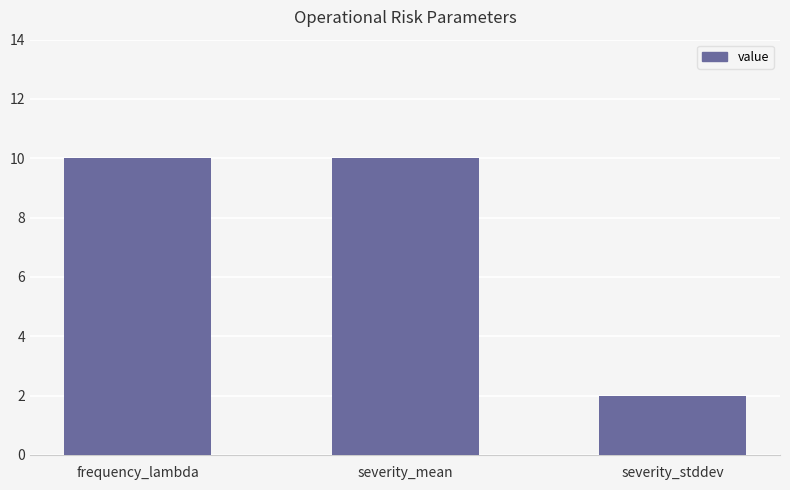

Is it true that the value at severity_mean is 15?

False